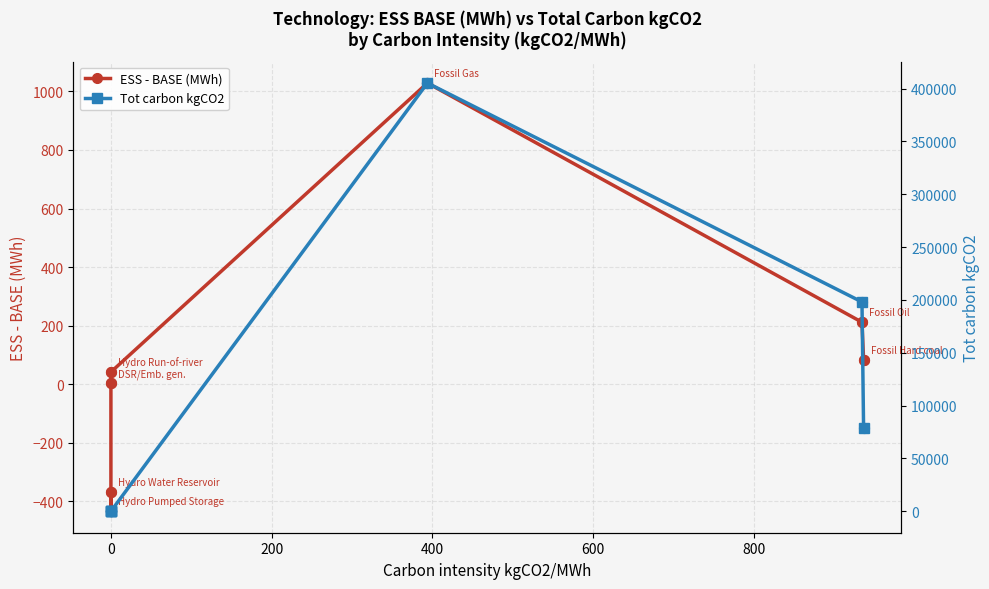

What are all the series names shown in the legend?

ESS - BASE (MWh), Tot carbon kgCO2